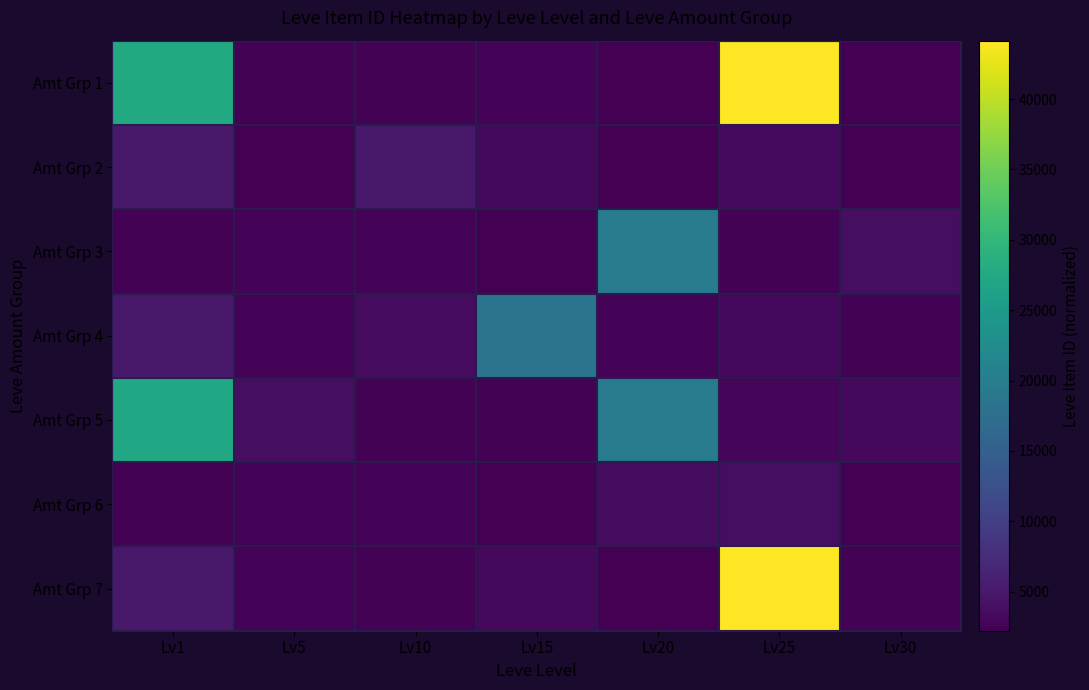

Rank the series by their maximum value, from lowest to highest.

Amt Grp 6, Amt Grp 2, Amt Grp 4, Amt Grp 3, Amt Grp 5, Amt Grp 1, Amt Grp 7